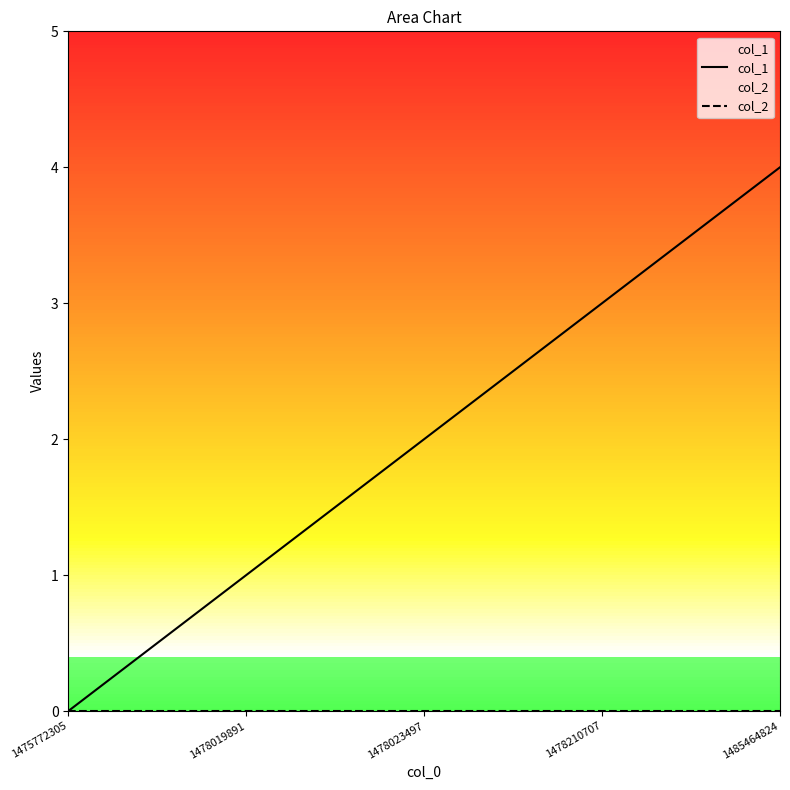

Rank the categories by col_2 value from lowest to highest.

1475772305, 1478019891, 1478023497, 1478210707, 1485464824